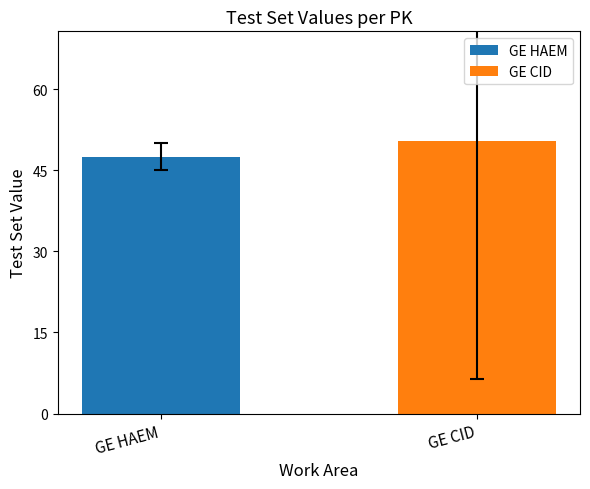

Which series has the largest range (max minus min)?

GE HAEM